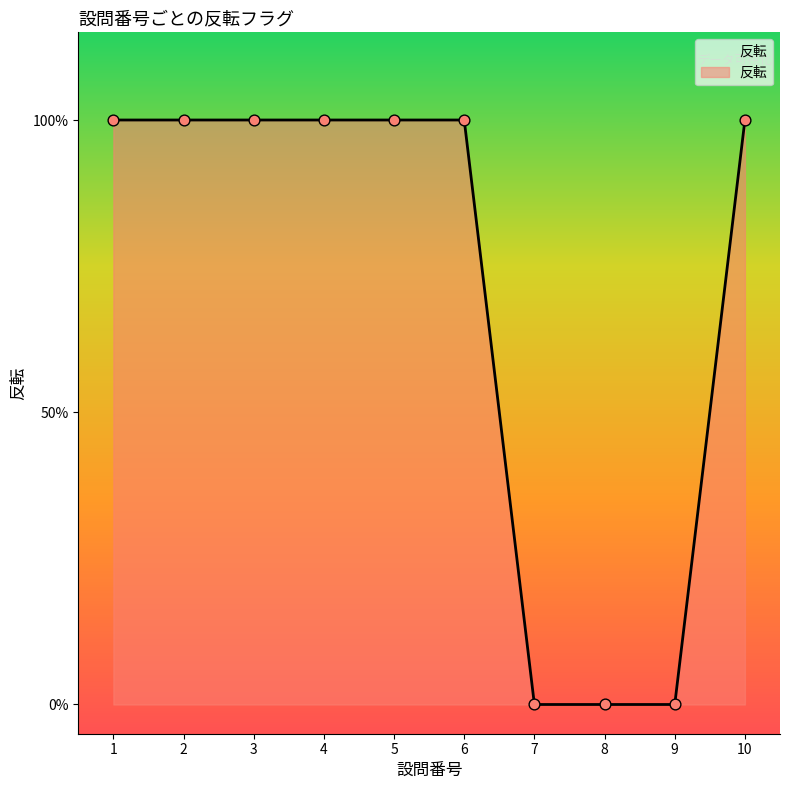

Approximately how many times larger is the value at 3 compared to 2?

1.0